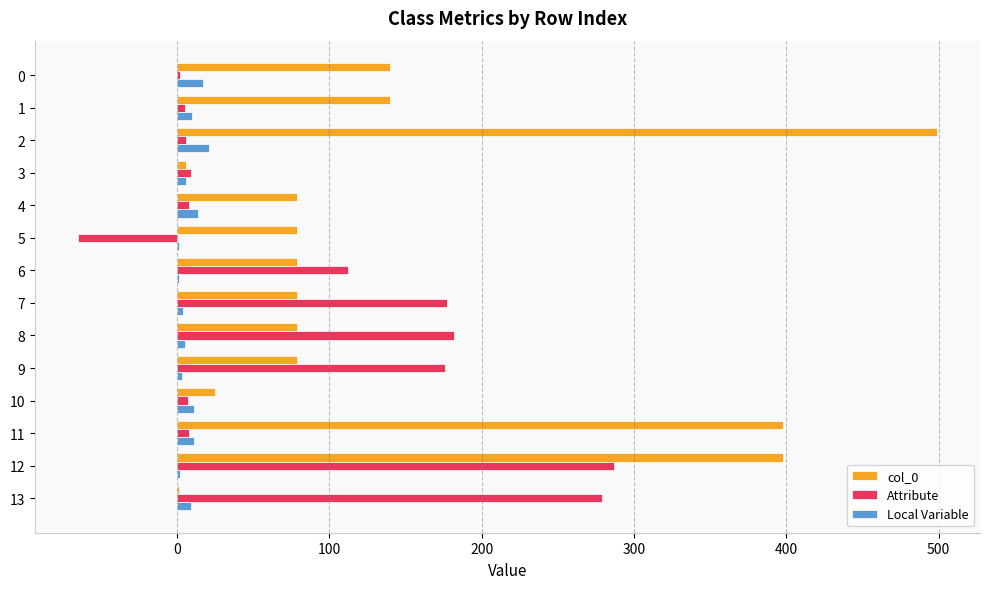

Which series has the widest spread of values?

col_0